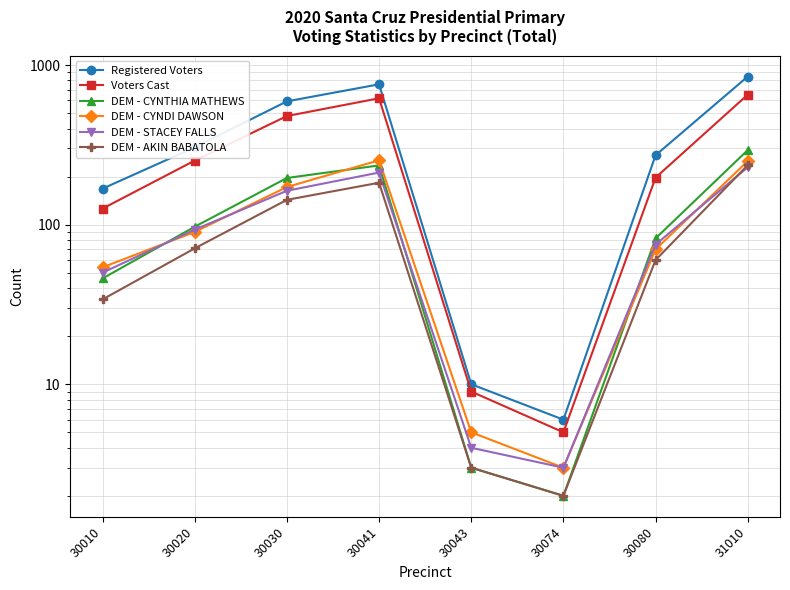

Reading left to right, list all the values displayed in this chart.

Registered Voters: 30010=168	30020=305	30030=592	30041=757	30043=10	30074=6	30080=272	31010=847
Voters Cast: 30010=126	30020=252	30030=479	30041=619	30043=9	30074=5	30080=197	31010=652
DEM - CYNTHIA MATHEWS: 30010=46	30020=97	30030=196	30041=235	30043=3	30074=2	30080=82	31010=293
DEM - CYNDI DAWSON: 30010=54	30020=90	30030=172	30041=253	30043=5	30074=3	30080=70	31010=250
DEM - STACEY FALLS: 30010=50	30020=93	30030=163	30041=212	30043=4	30074=3	30080=75	31010=229
DEM - AKIN BABATOLA: 30010=34	30020=71	30030=143	30041=183	30043=3	30074=2	30080=60	31010=236